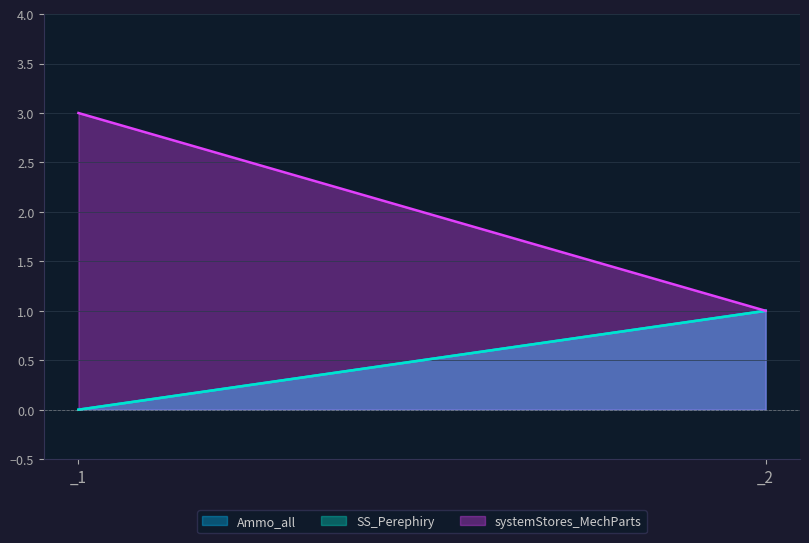

Does the chart have visible grid lines?

Yes